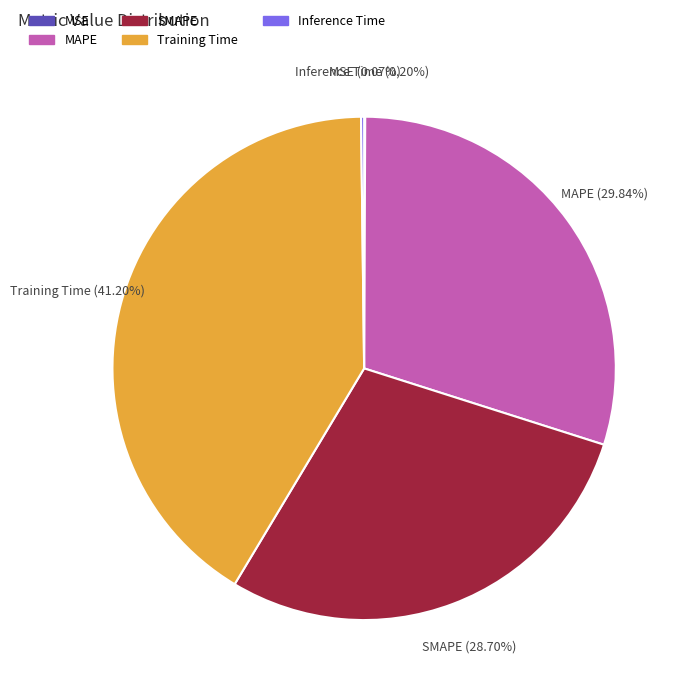

True or false: Training Time accounts for 41% of the total.

True